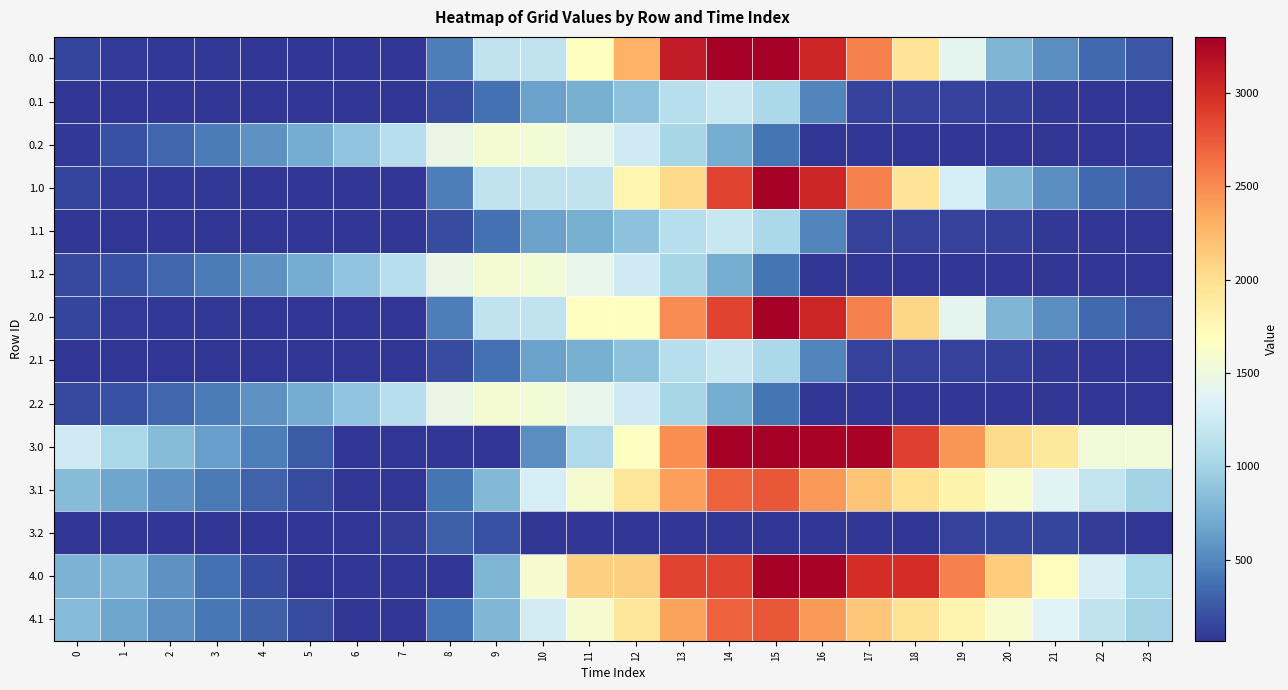

What is the difference between the highest and lowest values at 11?

2037.3